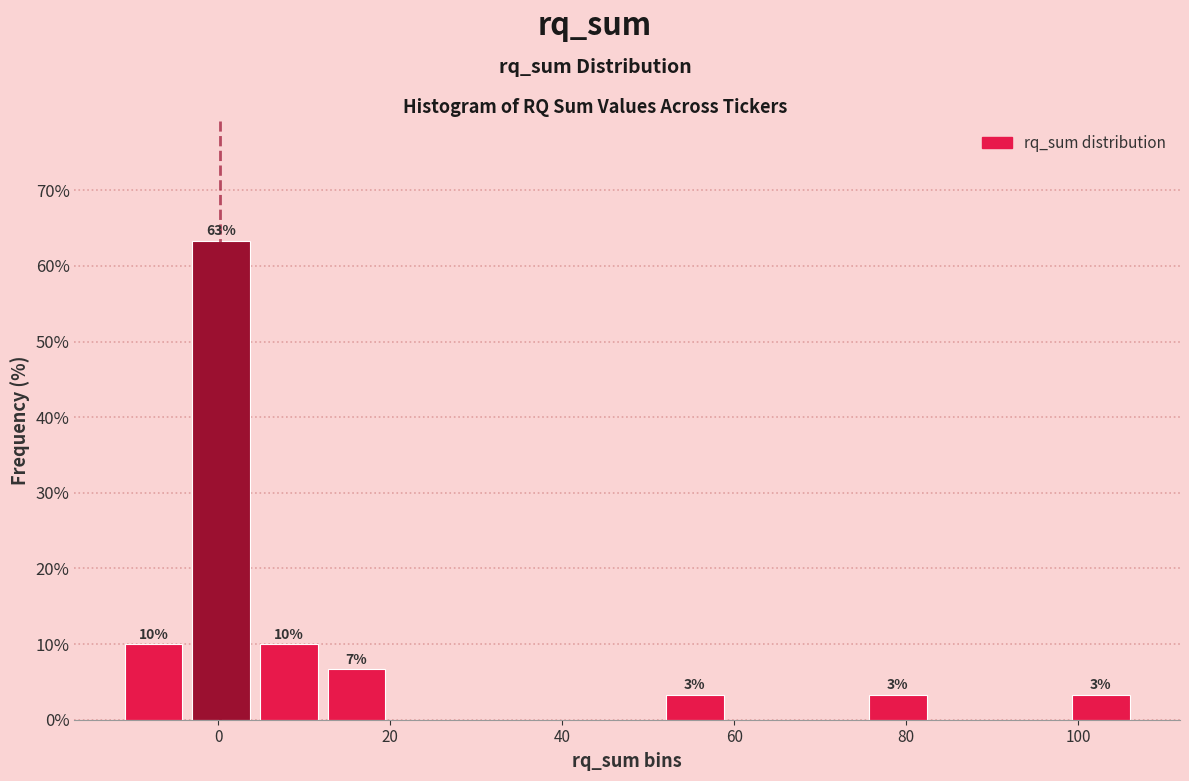

Around what value on the x-axis is the tallest bar? Give the approximate position of its centre, as read against the axis.

0